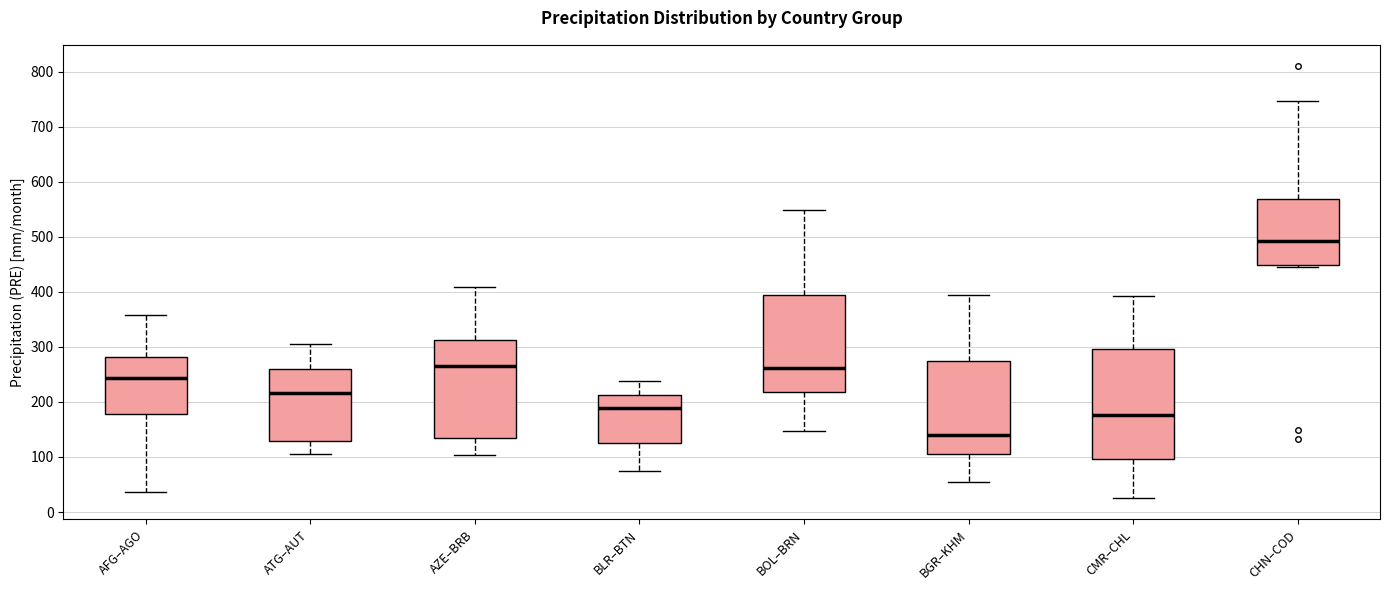

Reading left to right, read every box against the y-axis: the position of its median line, the range the box covers, and the ends of its whiskers. The values are not printed on the chart, so give them approximately, as read against the axis.

AFG–AGO: median 240, box 180 to 280, whiskers 40 to 360
ATG–AUT: median 220, box 130 to 260, whiskers 100 to 310
AZE–BRB: median 270, box 130 to 310, whiskers 100 to 410
BLR–BTN: median 190, box 130 to 210, whiskers 70 to 240
BOL–BRN: median 260, box 220 to 390, whiskers 150 to 550
BGR–KHM: median 140, box 110 to 270, whiskers 50 to 390
CMR–CHL: median 180, box 100 to 300, whiskers 30 to 390
CHN–COD: median 490, box 450 to 570, whiskers 450 to 750